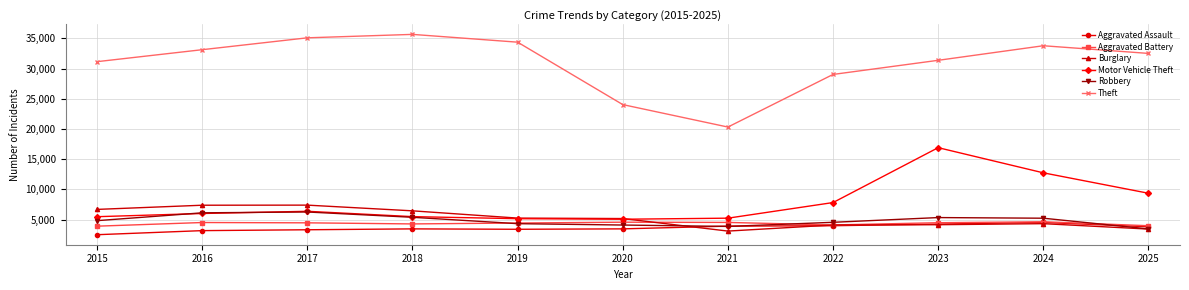

What is the smallest value displayed?

2509